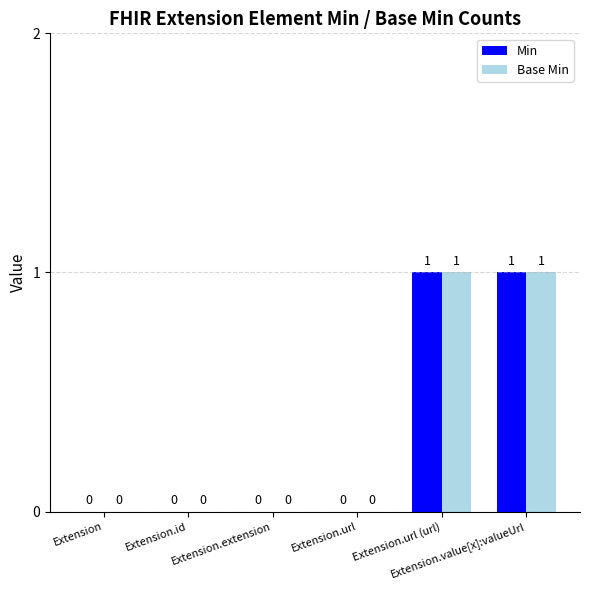

How many Min values are between 0 and 1?

6